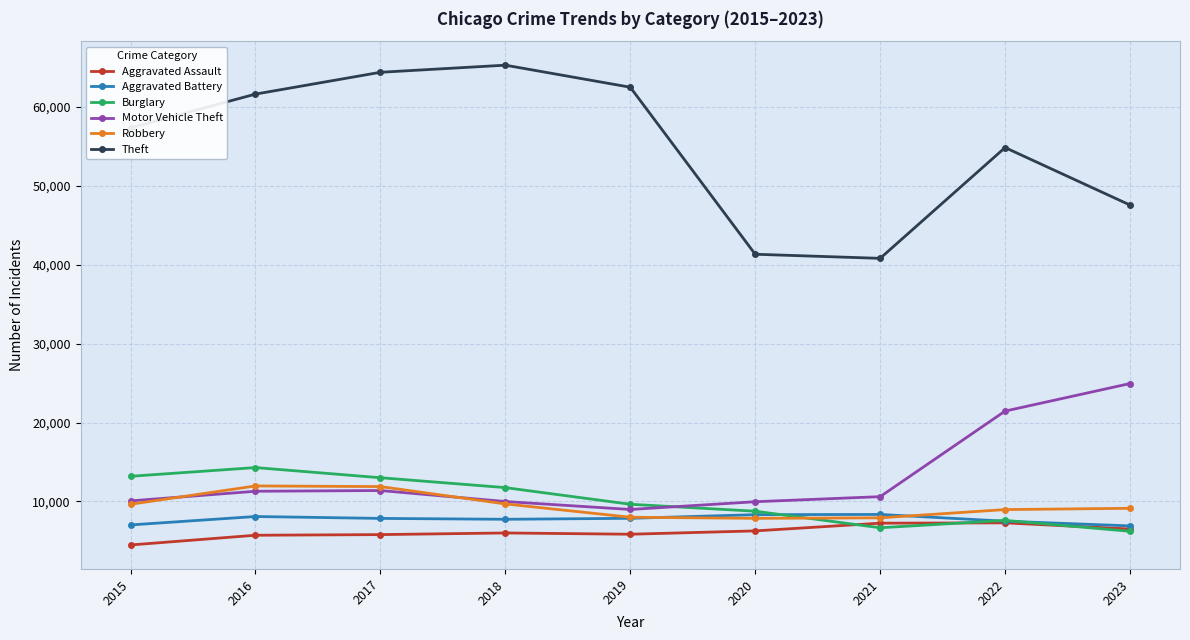

Count the number of data series in this chart.

6